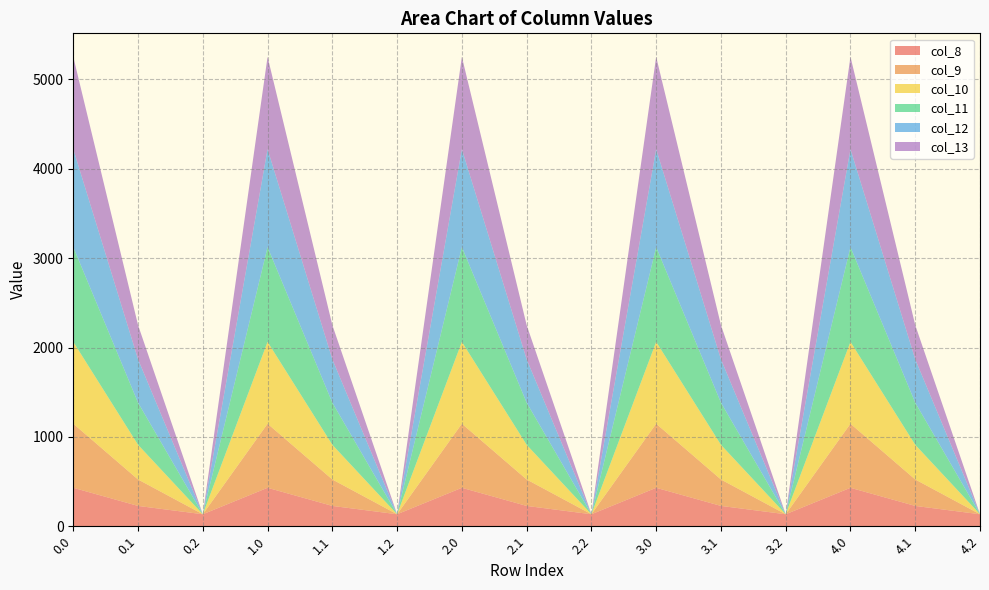

What is the difference between the highest and lowest values at 3.2?

134.2